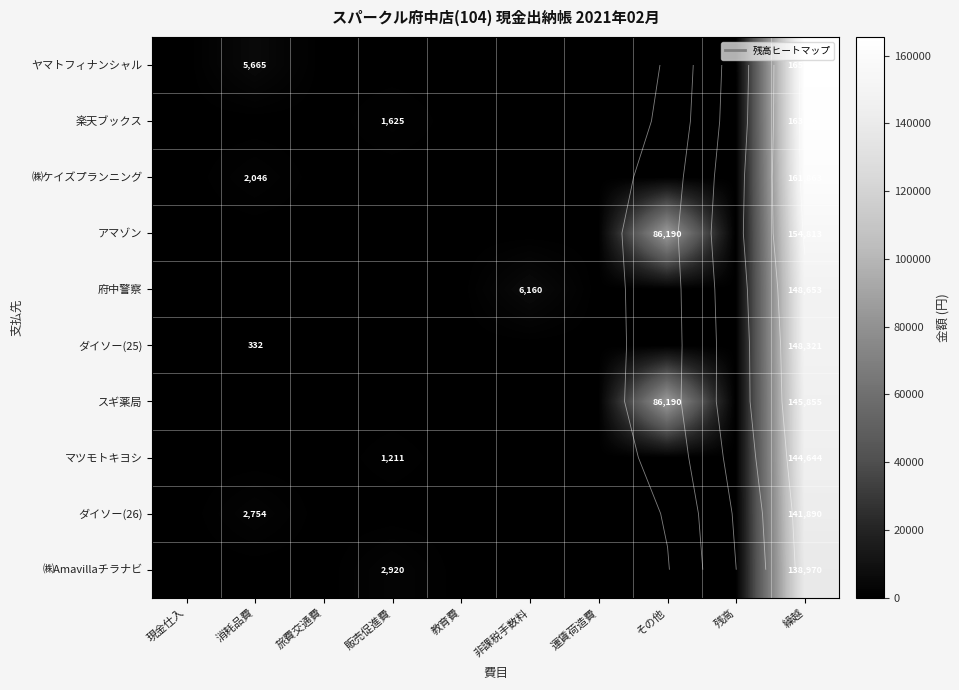

Is the value of ダイソー(25) at 非課税手数料 greater than the value of マツモトキヨシ at 運賃荷造費?

No